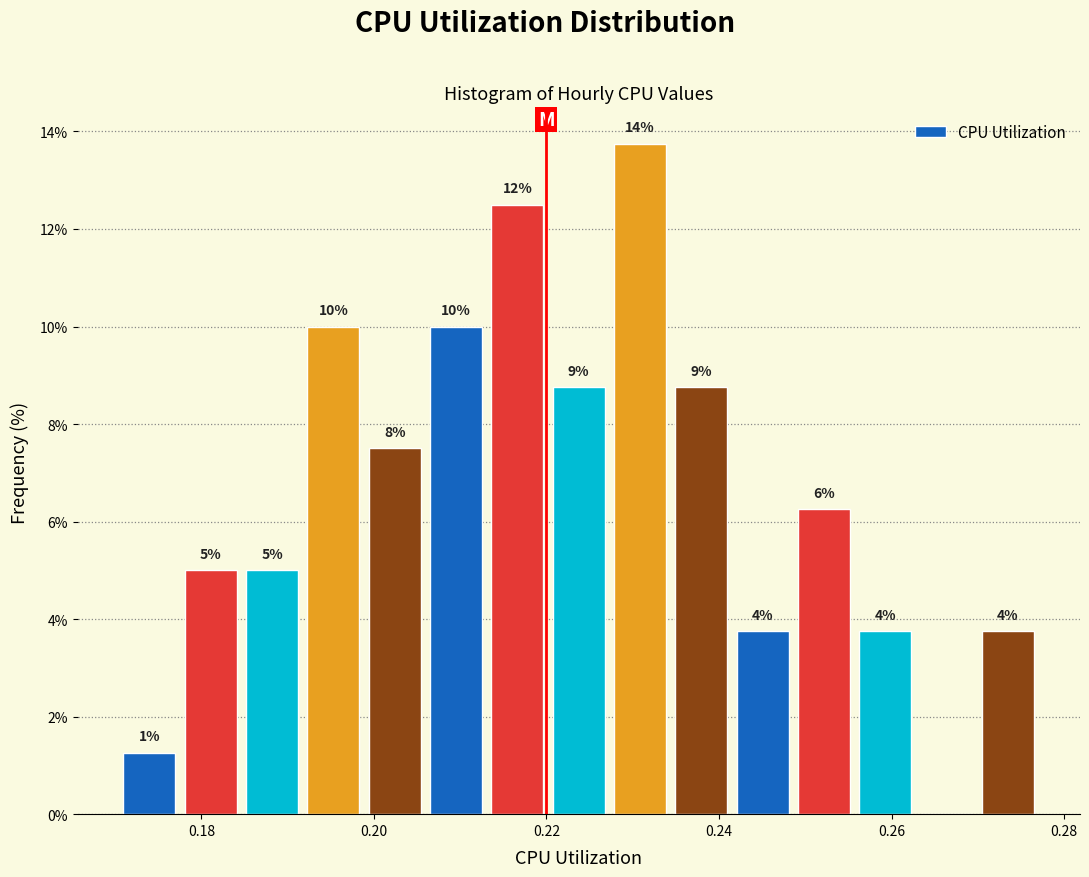

Around what value on the x-axis is the tallest bar? Give the approximate position of its centre, as read against the axis.

0.230